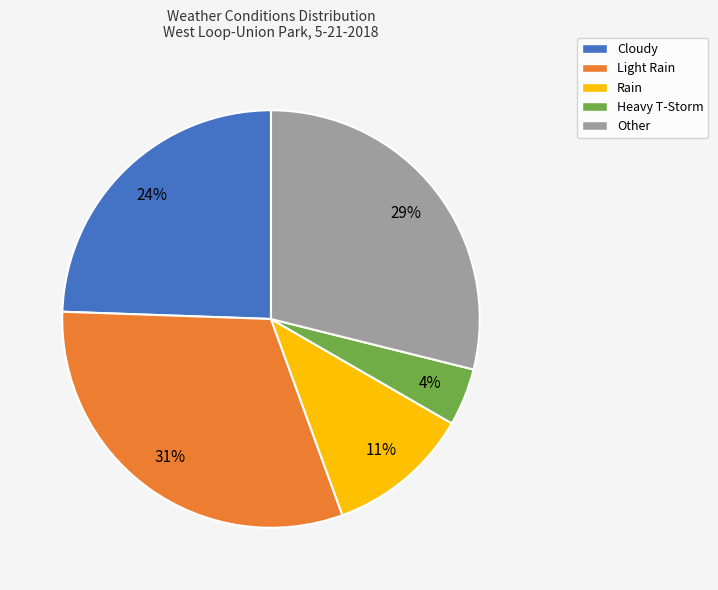

Rank the categories by value from lowest to highest.

Heavy T-Storm, Rain, Cloudy, Other, Light Rain